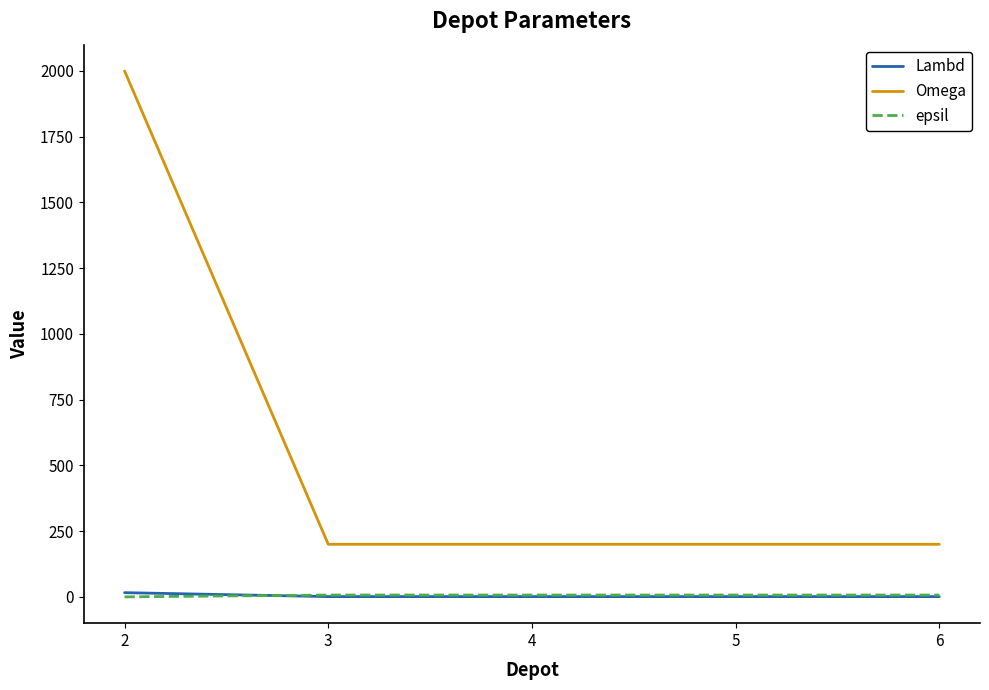

Which label corresponds to the largest value in the chart?

2